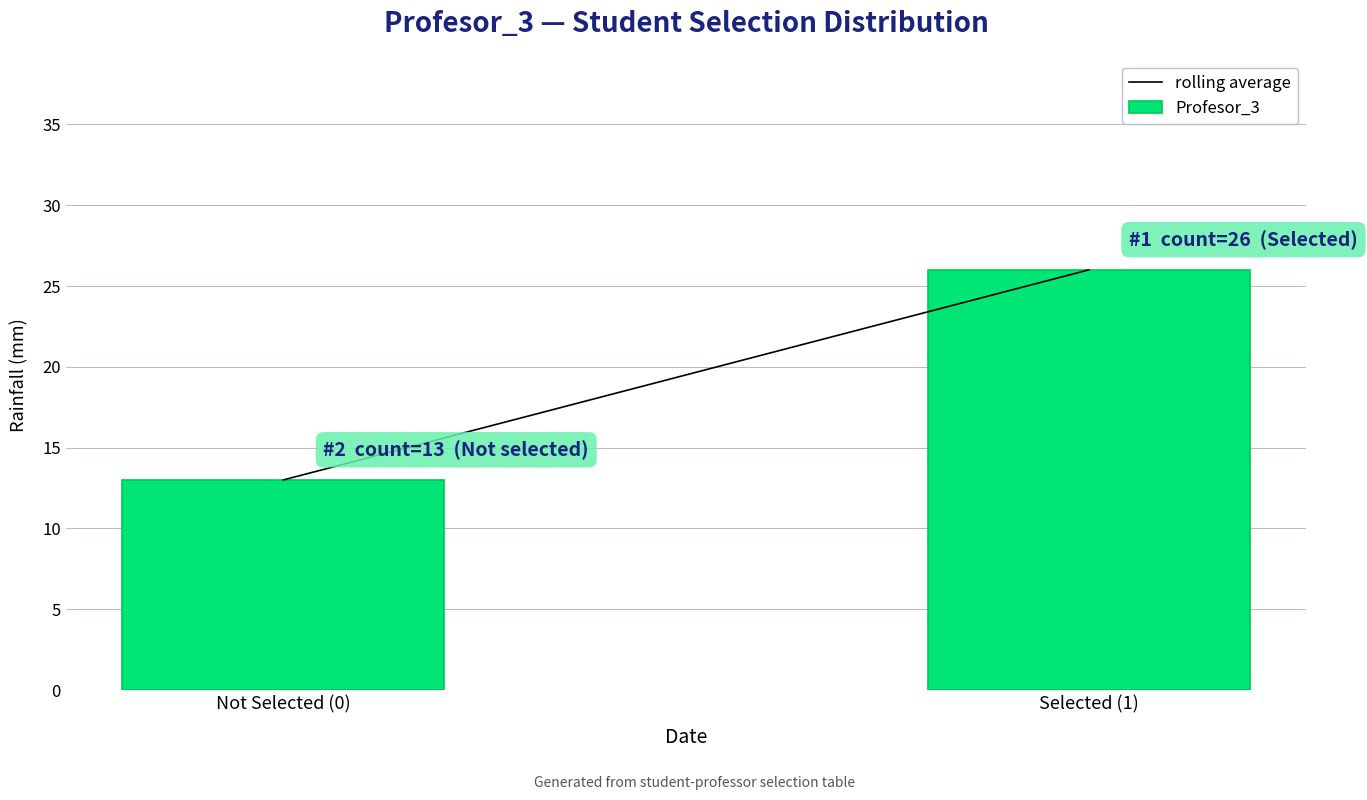

Reading left to right, list all the values displayed in this chart.

13	26